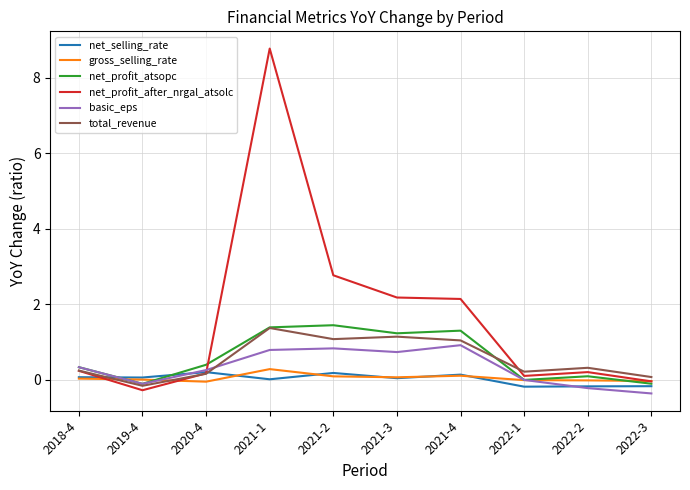

What is the difference between the basic_eps values at 2022-1 and 2020-4?

0.3